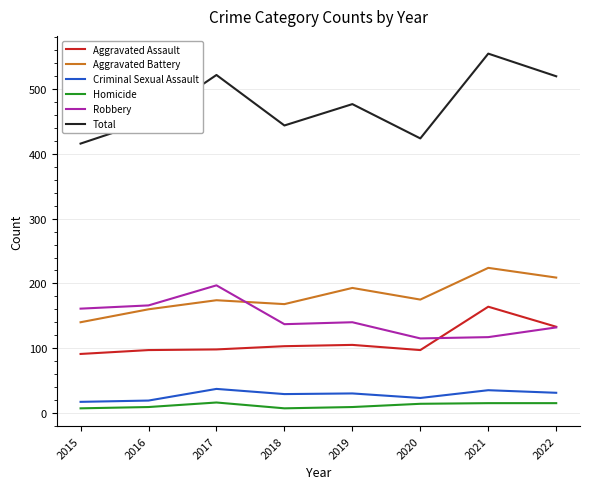

What is the difference between the highest and lowest values at 2020?

410